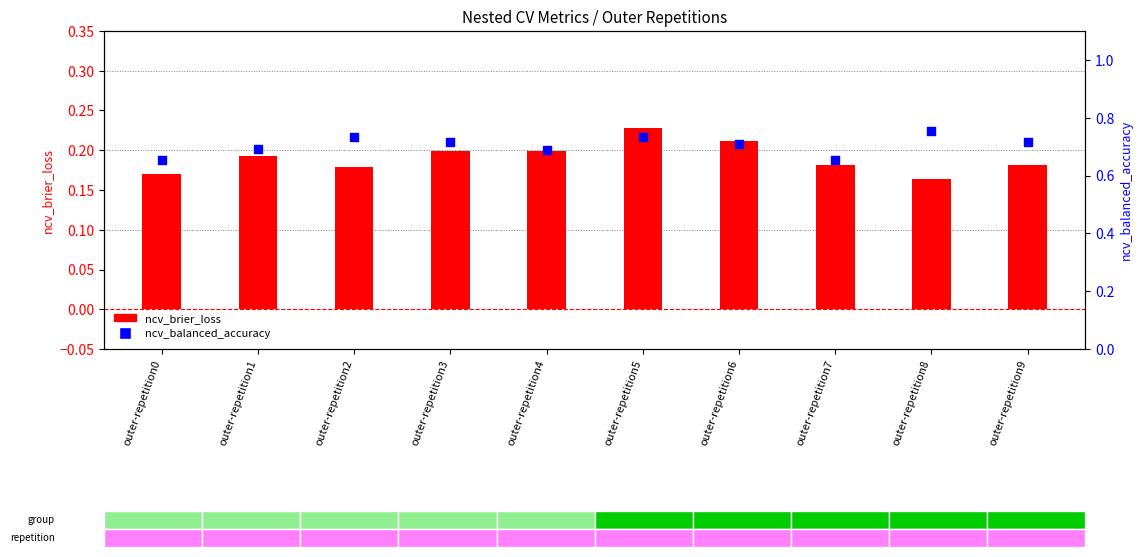

What are all the series names shown in the legend?

ncv_brier_loss, ncv_balanced_accuracy